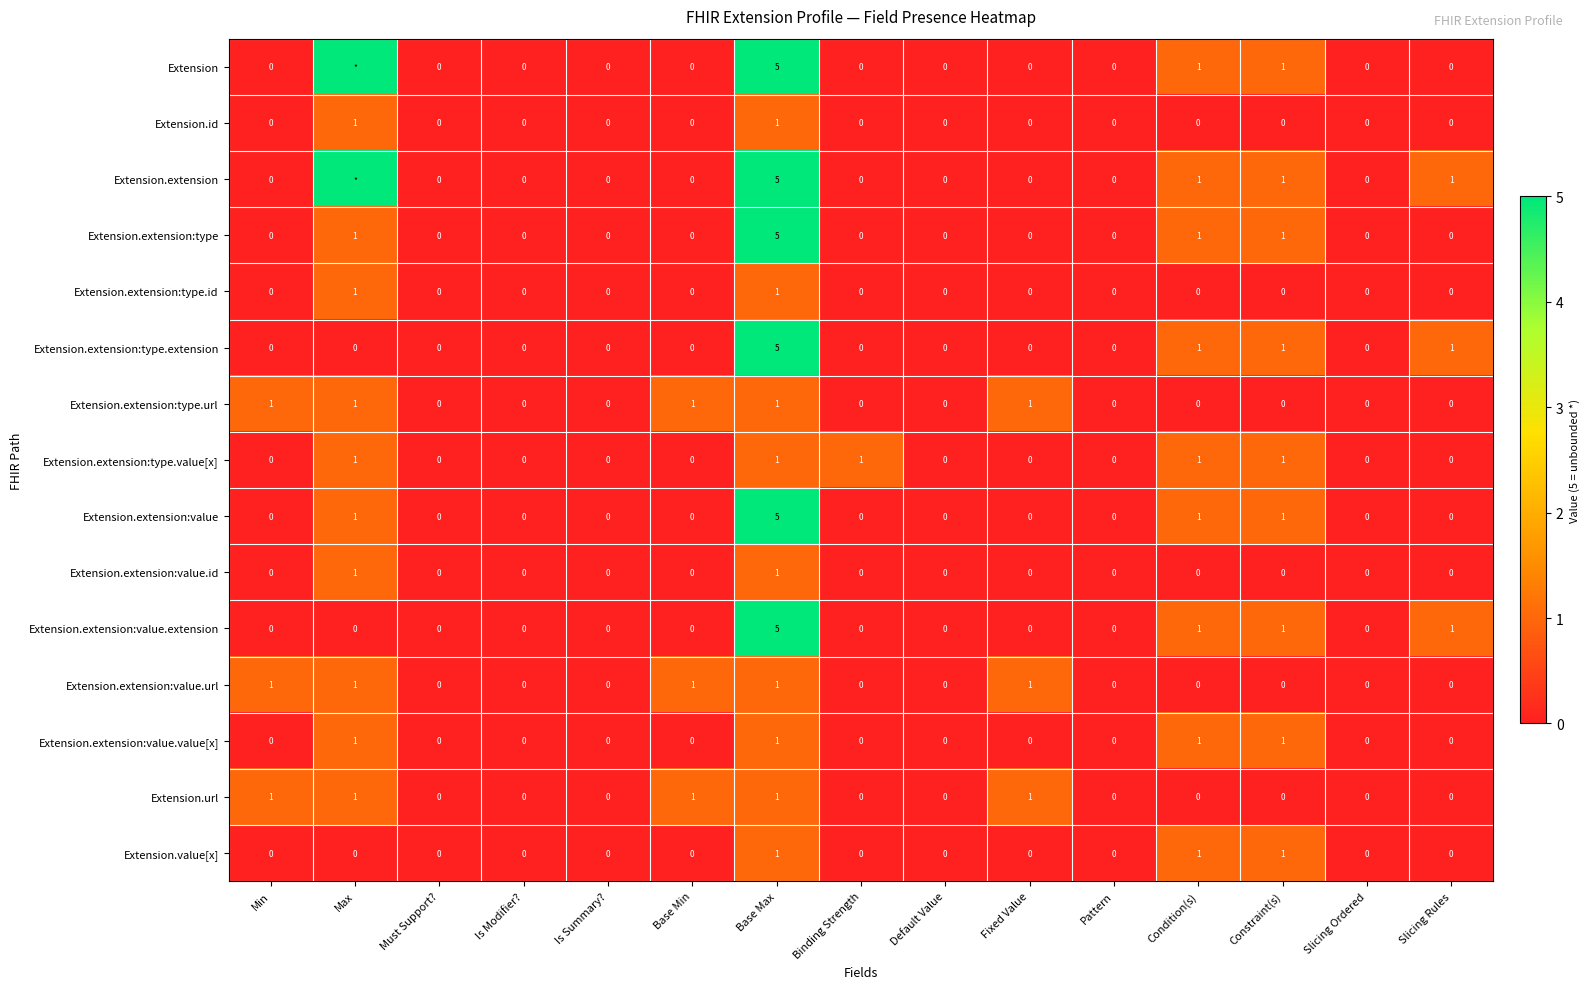

What is the highest value of the Extension.extension:type series?

5